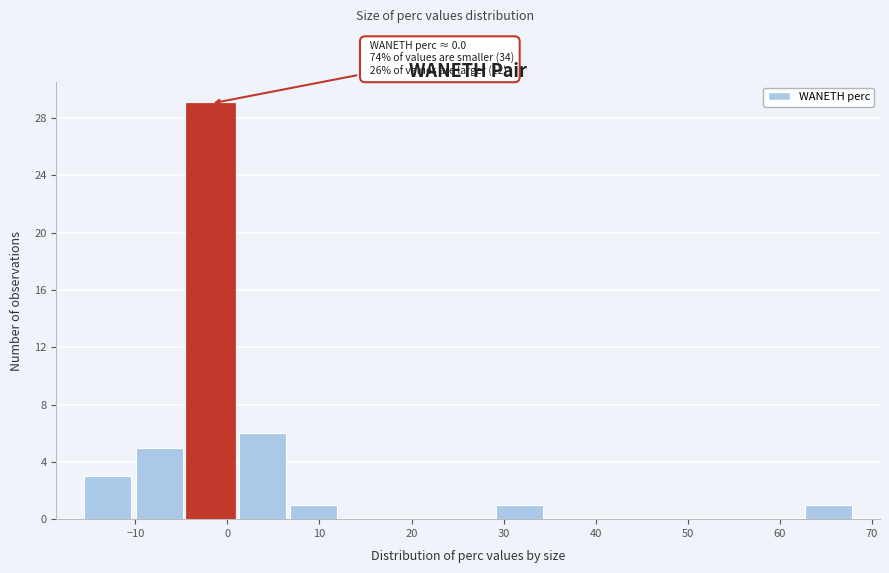

Which range on the x-axis has the tallest bar?

-5 to 1